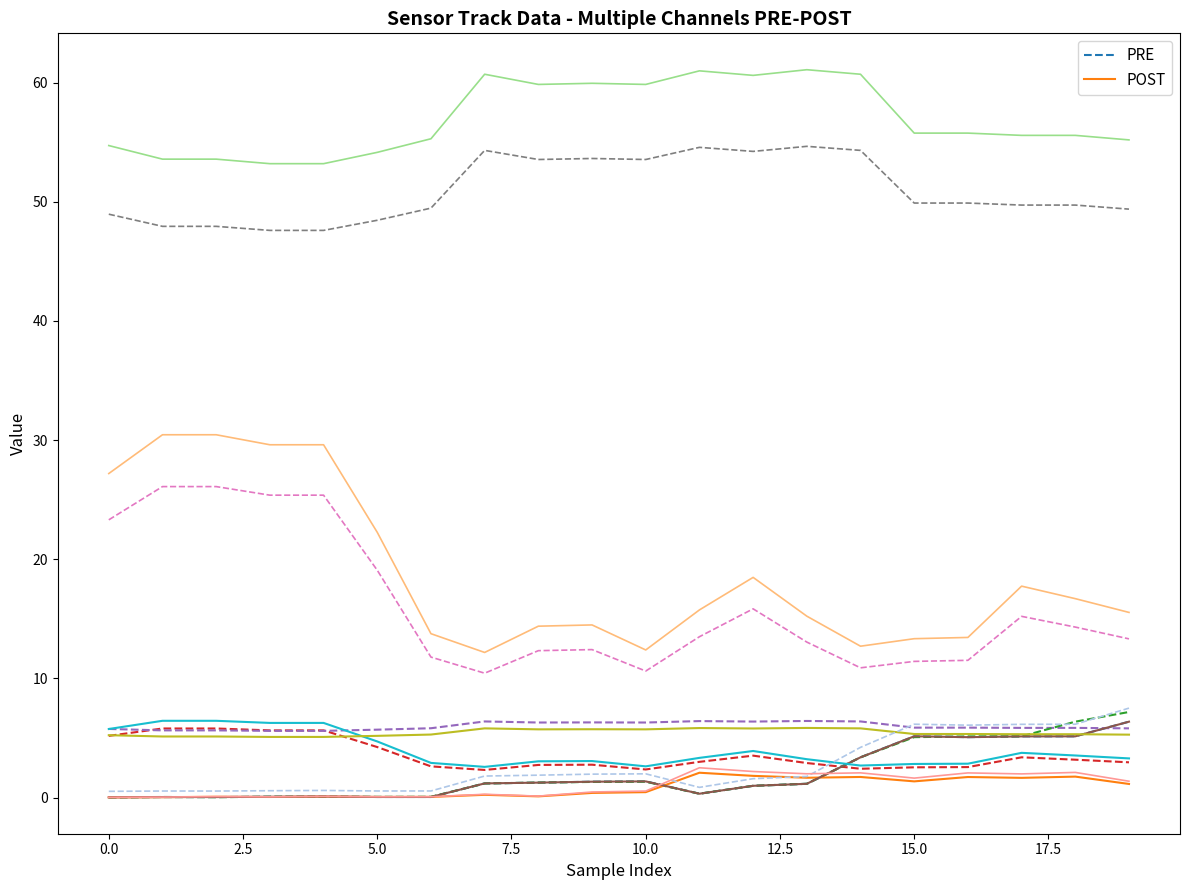

True or false: POST has a value of 0.5 at 10.0.

True